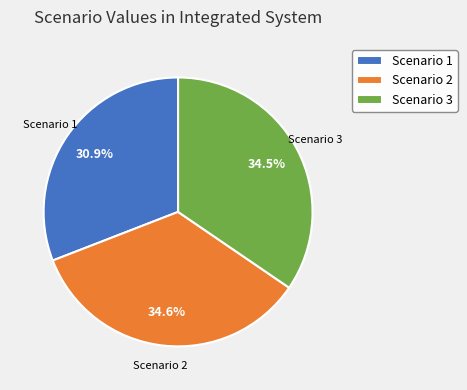

To the nearest percent, what is the combined percentage of Scenario 3 and Scenario 2?

69%